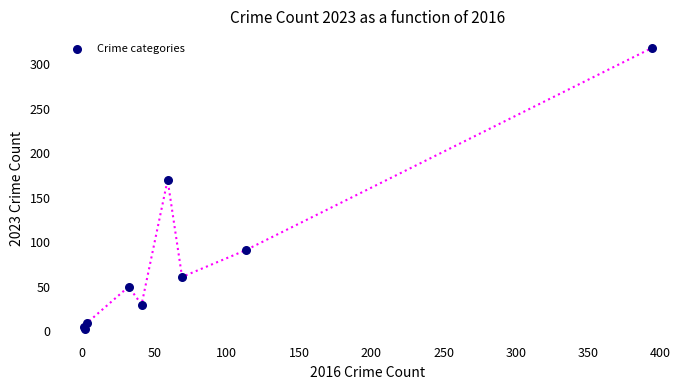

What Y value in the scatter plot is closest to 160?

170